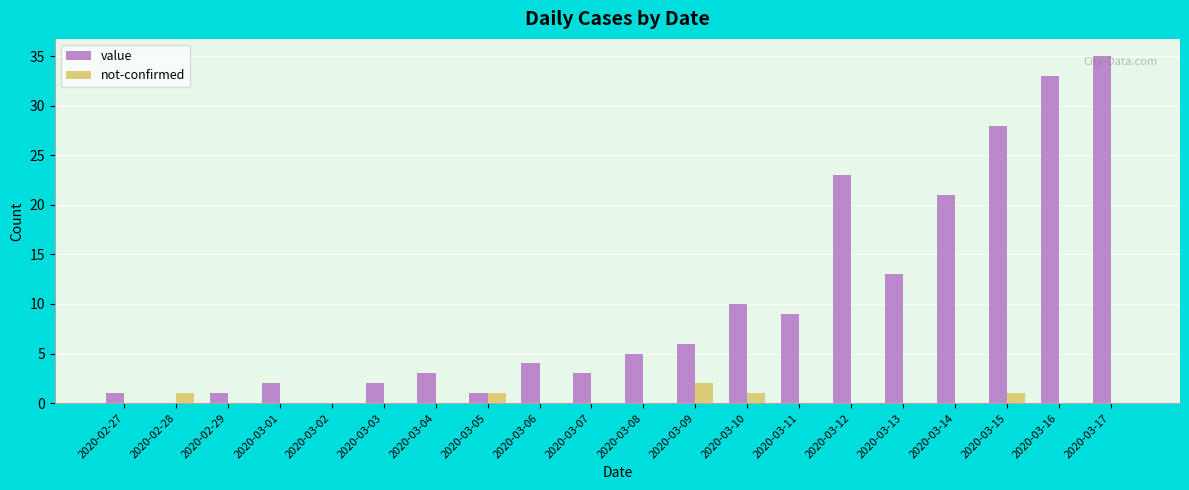

Is it true that not-confirmed equals 0 at 2020-03-02?

True